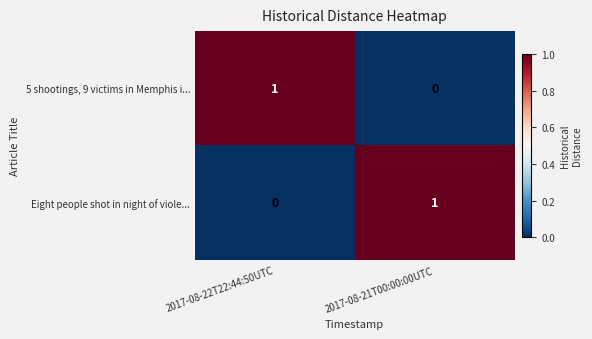

True or false: 5 shootings, 9 victims in Memphis i... has a value of 1 at 2017-08-22T22:44:50UTC.

True